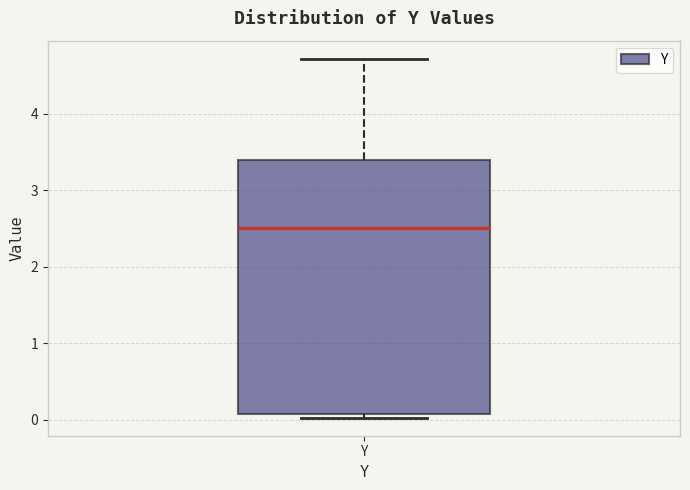

Transcribe this box plot: give where the median line is, the range the box spans, and where the two whiskers end, as read against the y-axis. The values are not printed on the chart, so give them approximately, as read against the axis.

median 2.5, box 0.1 to 3.4, whiskers 0.0 to 4.7